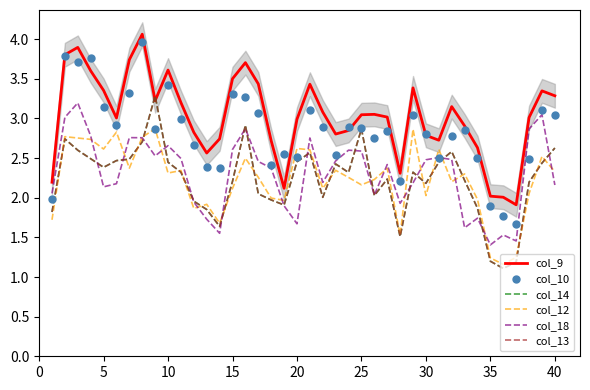

Which series contains the highest Y value?

col_9